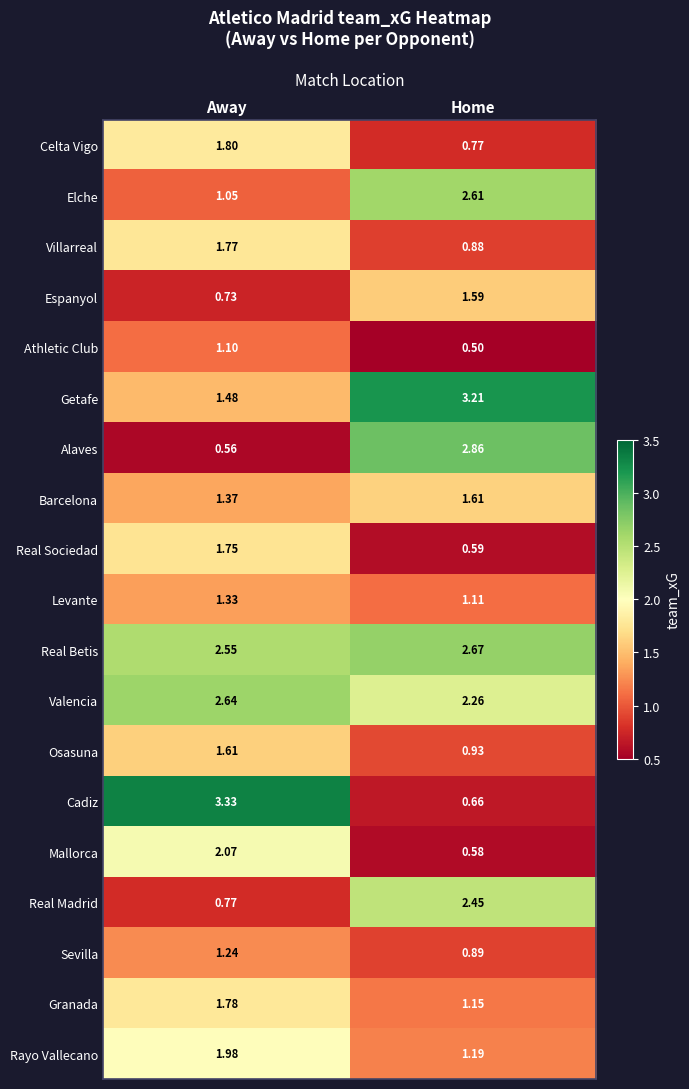

Which series changed the most between Away and Home?

Cadiz